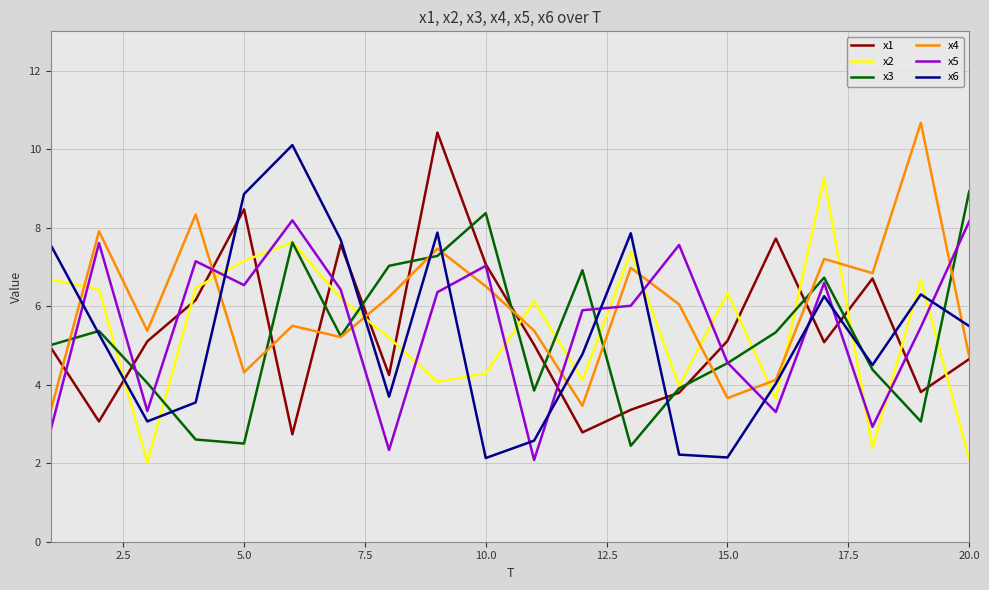

True or false: x2 and x1 intersect in this chart.

True